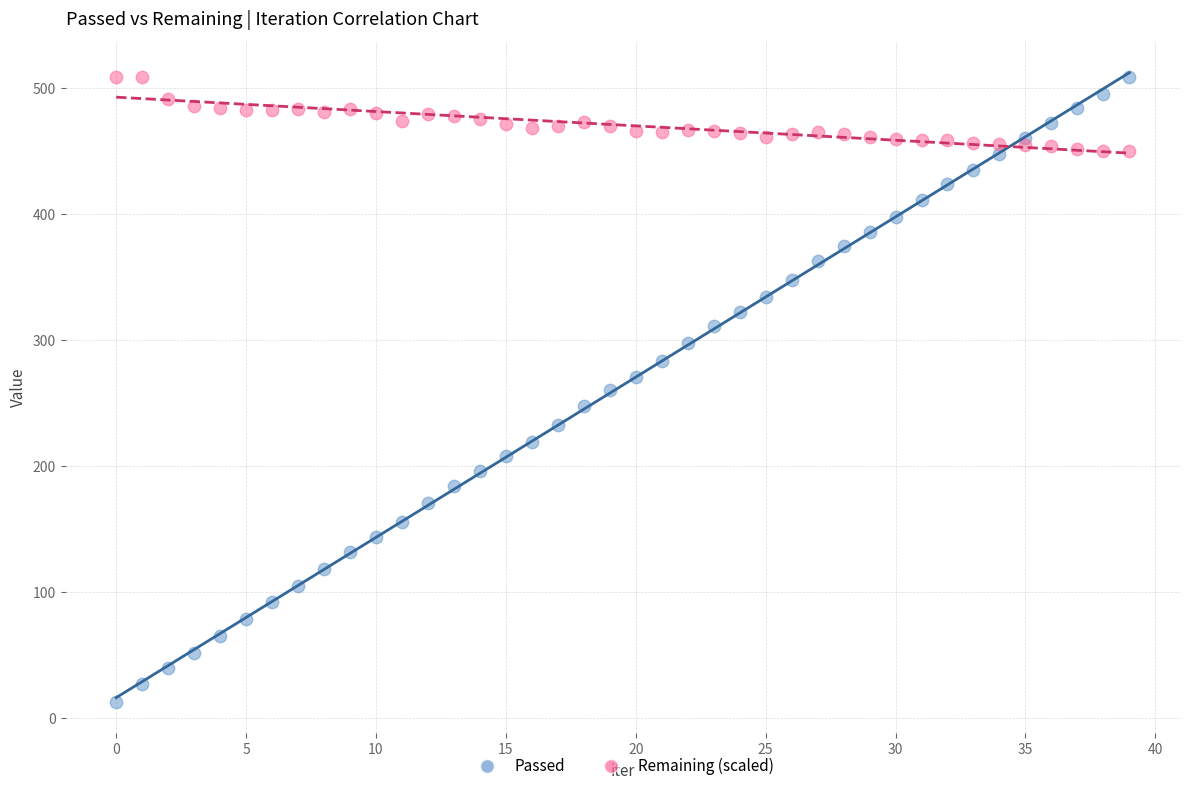

Which series has the largest Y range (max minus min)?

Passed